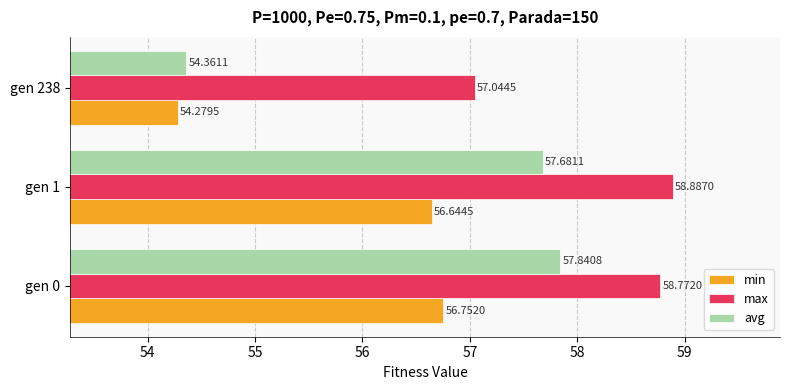

At how many categories does at least one series exceed 54?

3